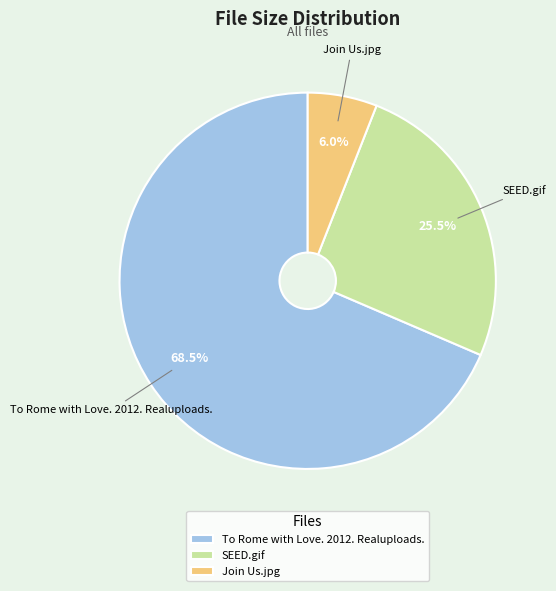

How many segments does this pie chart have?

3